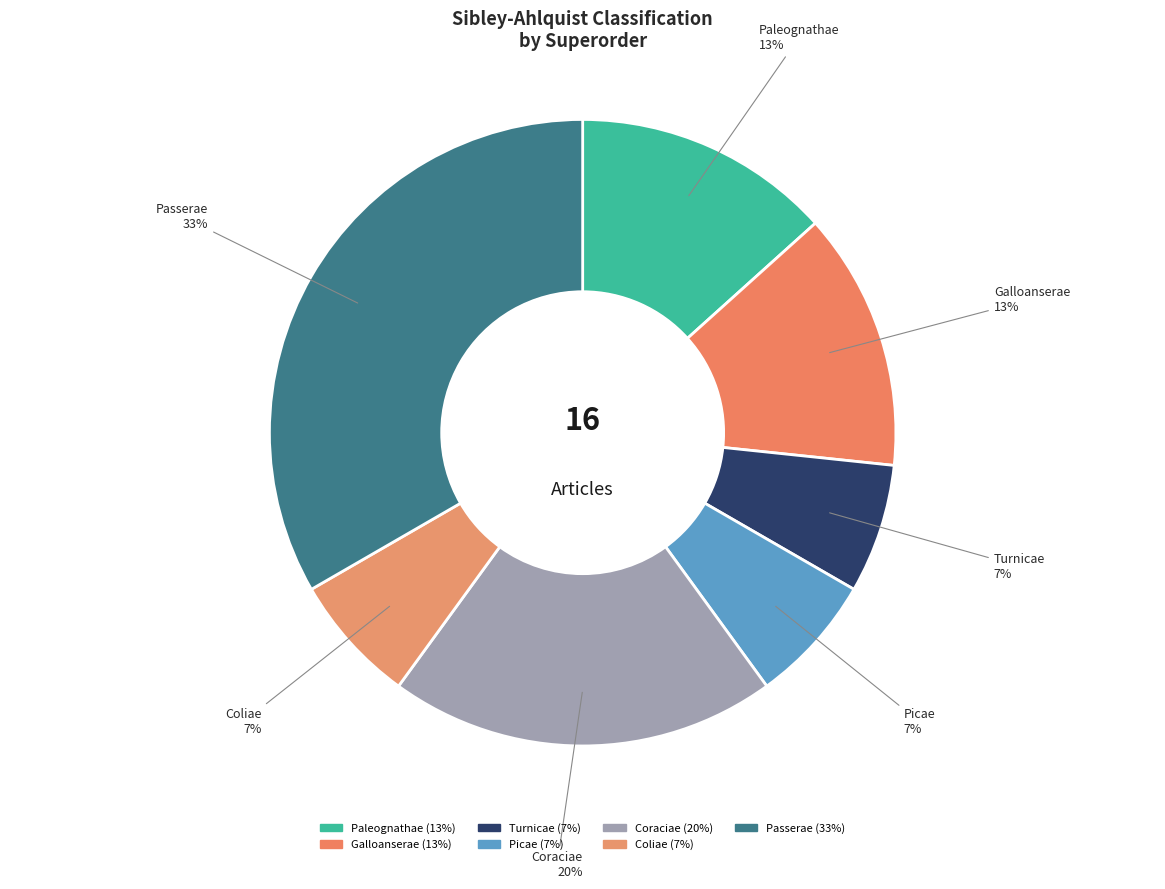

Is there a majority slice in this chart?

No